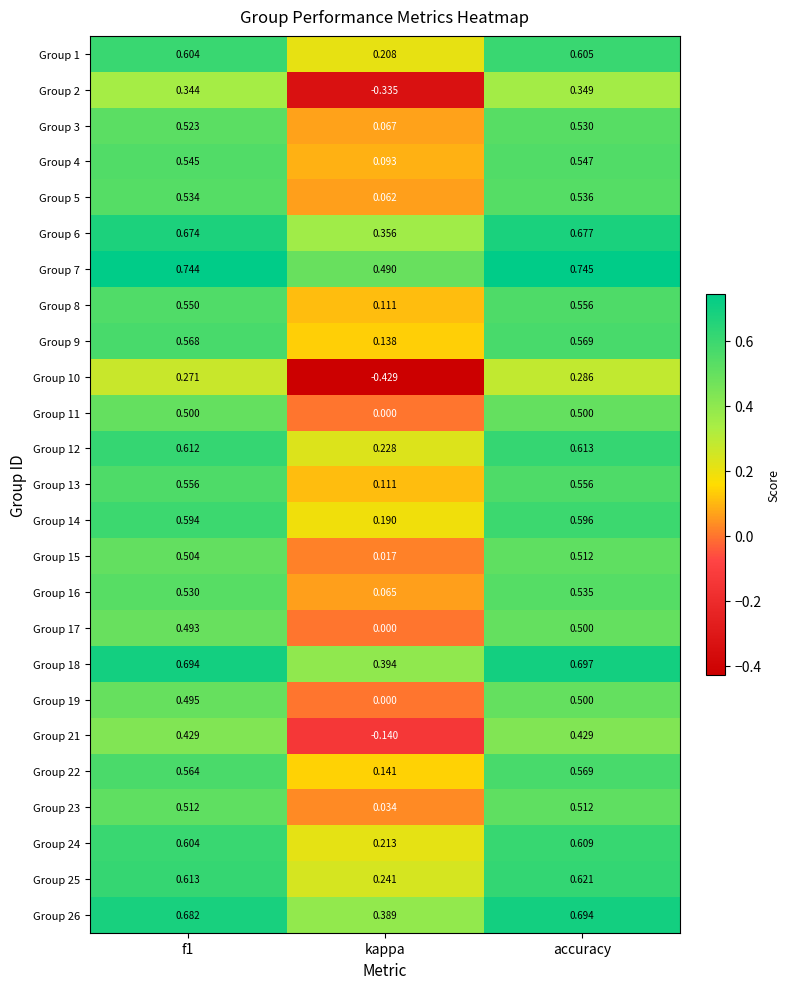

At which category is the sum across all series the highest?

accuracy